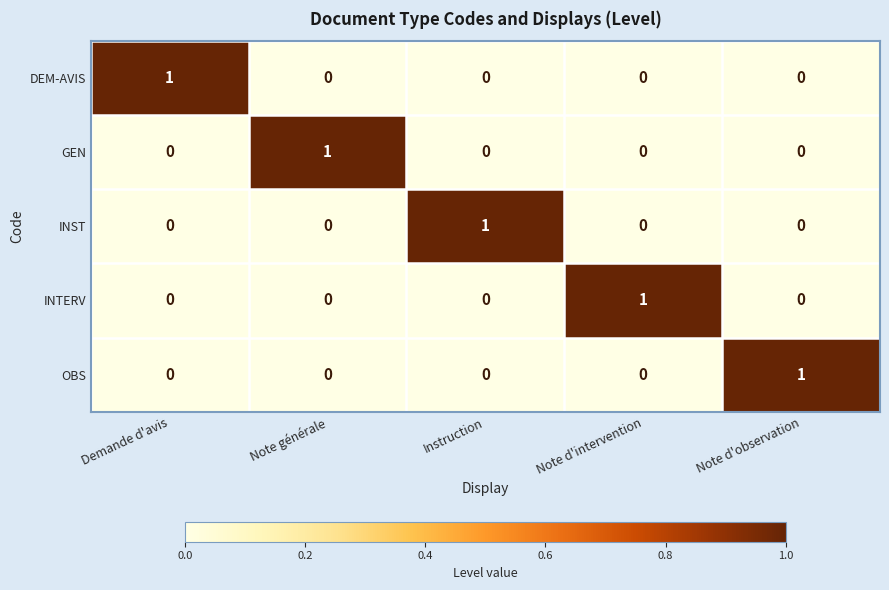

Is the value of OBS at Note générale greater than the value of DEM-AVIS at Demande d'avis?

No